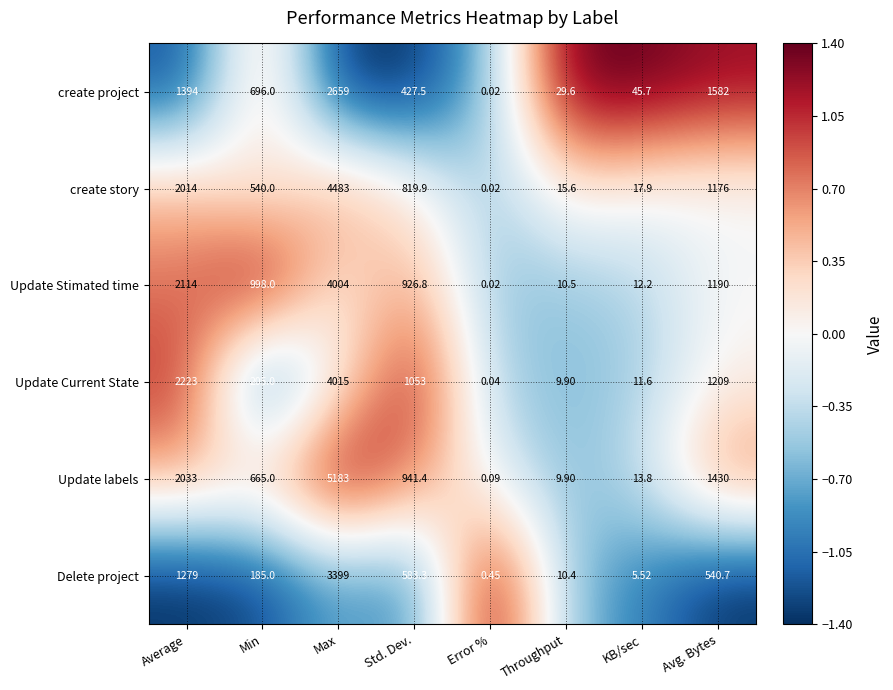

Where does the create story series first go above 819?

Average